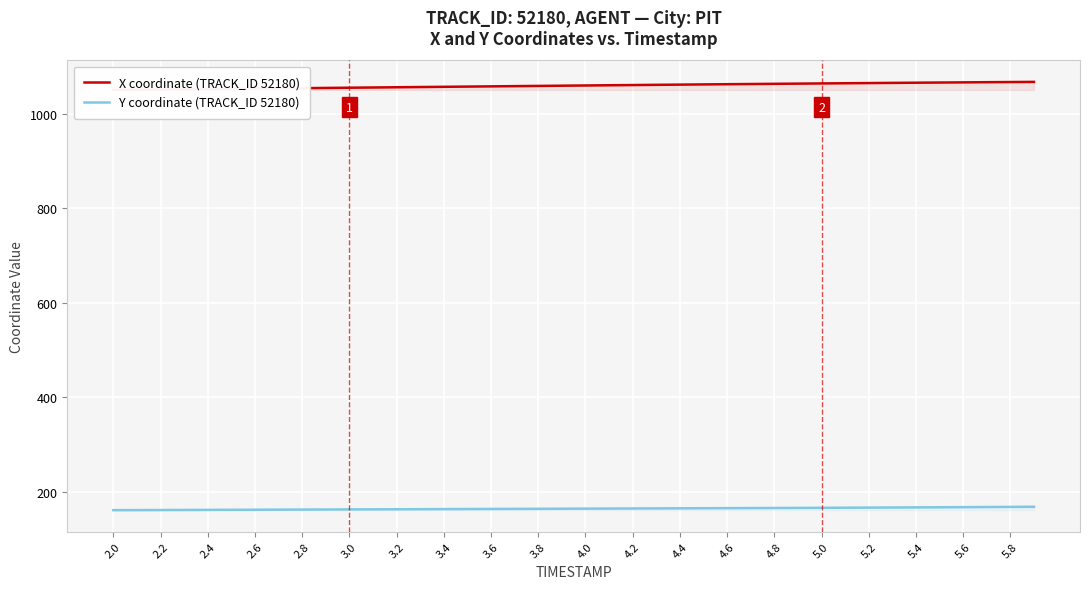

What is the sum of all Y coordinate (TRACK_ID 52180) values?

6592.1